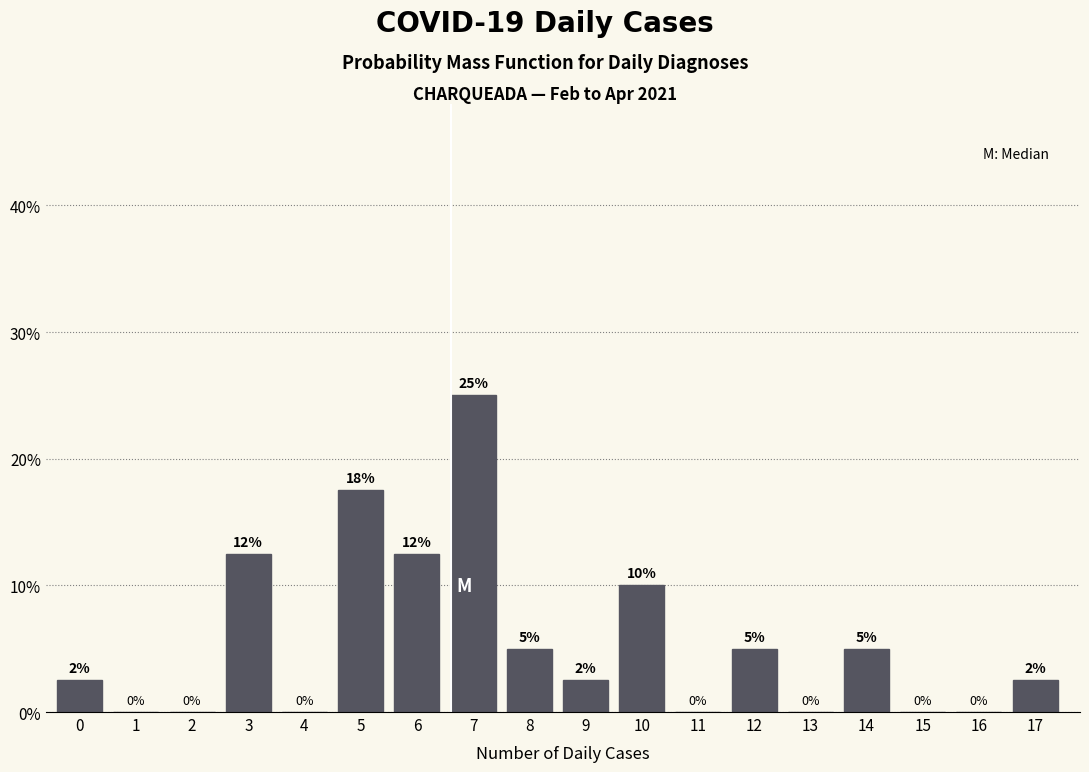

What is the approximate value at 17?

2.5